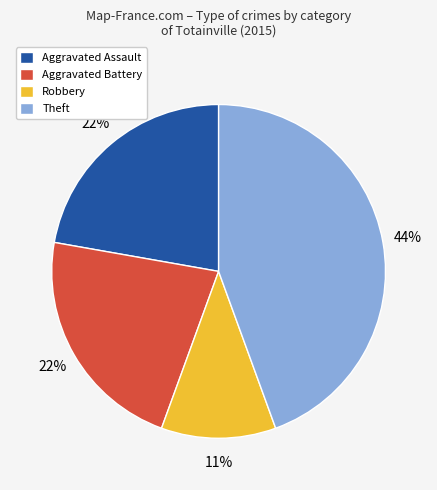

Count the number of slices in the pie.

4